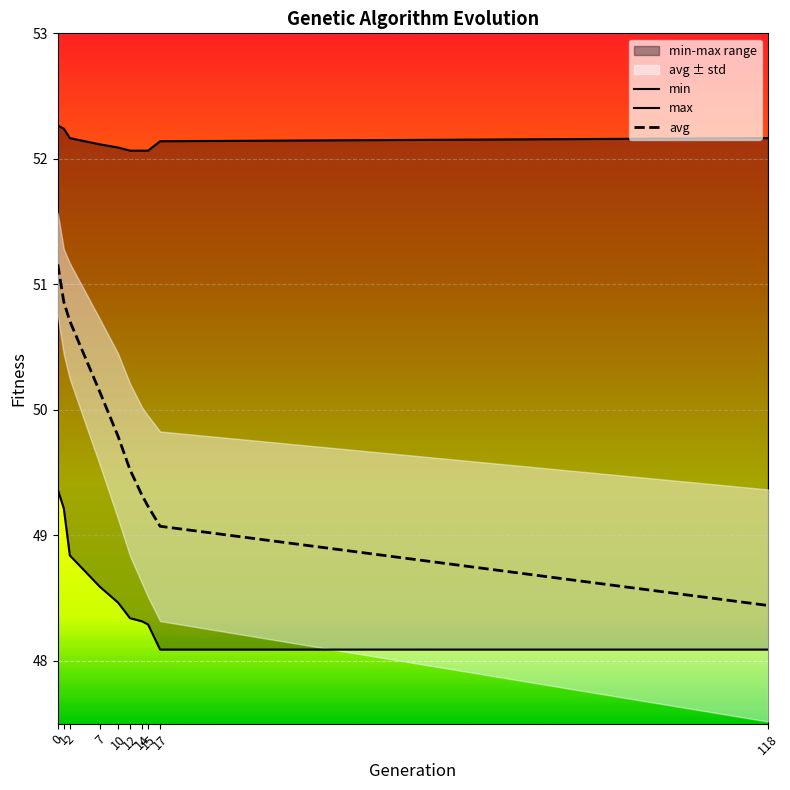

What is the maximum value shown in the chart?

52.3